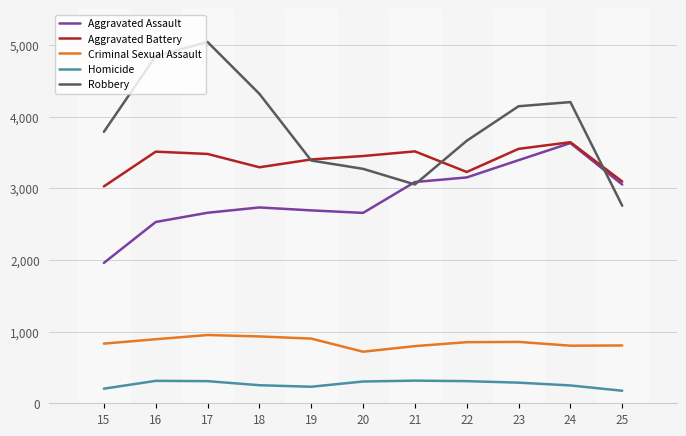

In Criminal Sexual Assault, how many points are lower than both neighbors (excluding endpoints)?

2